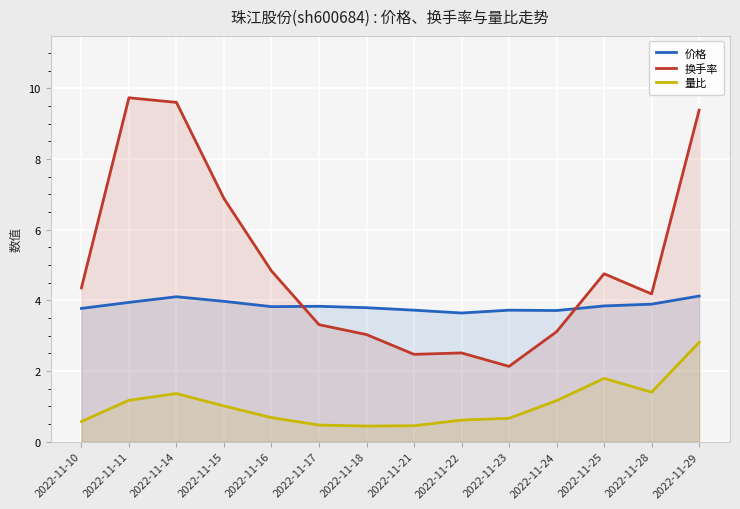

After their last crossing, which series has the higher values: 价格 or 换手率?

换手率